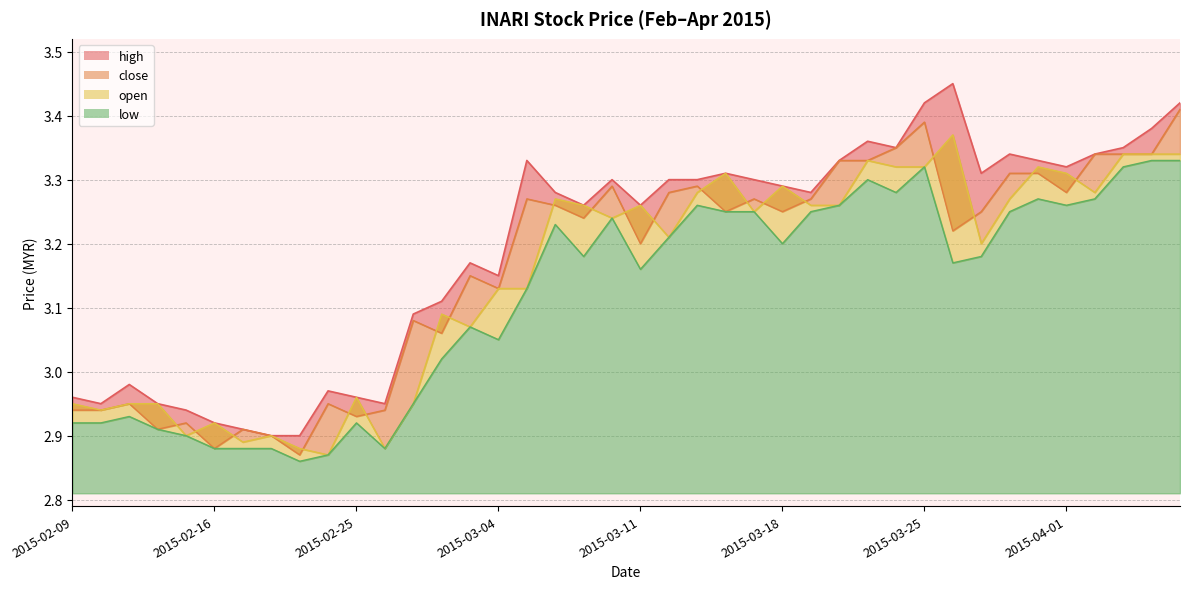

At how many categories does at least one series exceed 3?

28